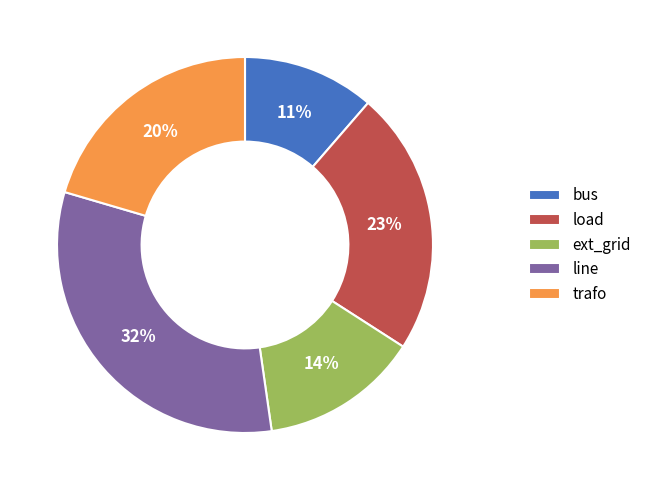

Between ext_grid and trafo, which is larger?

trafo